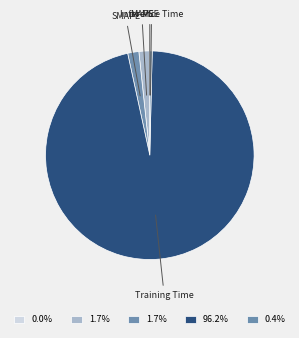

What is the majority slice?

Training Time